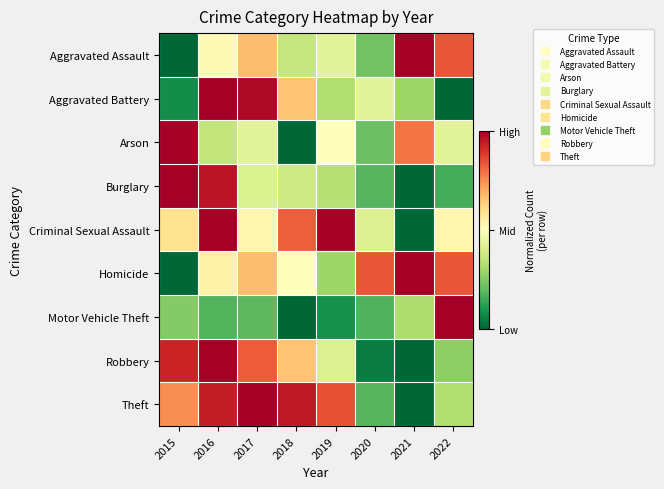

Which has a higher value, 2017 or 2015?

2017